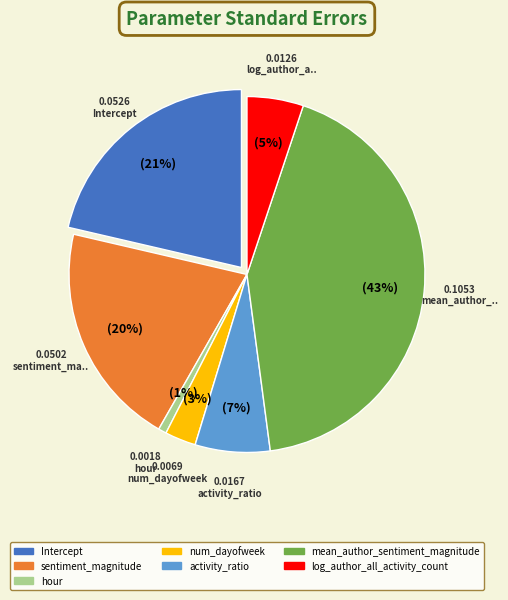

The sentiment_magnitude slice represents 20% of the pie. True or false?

True